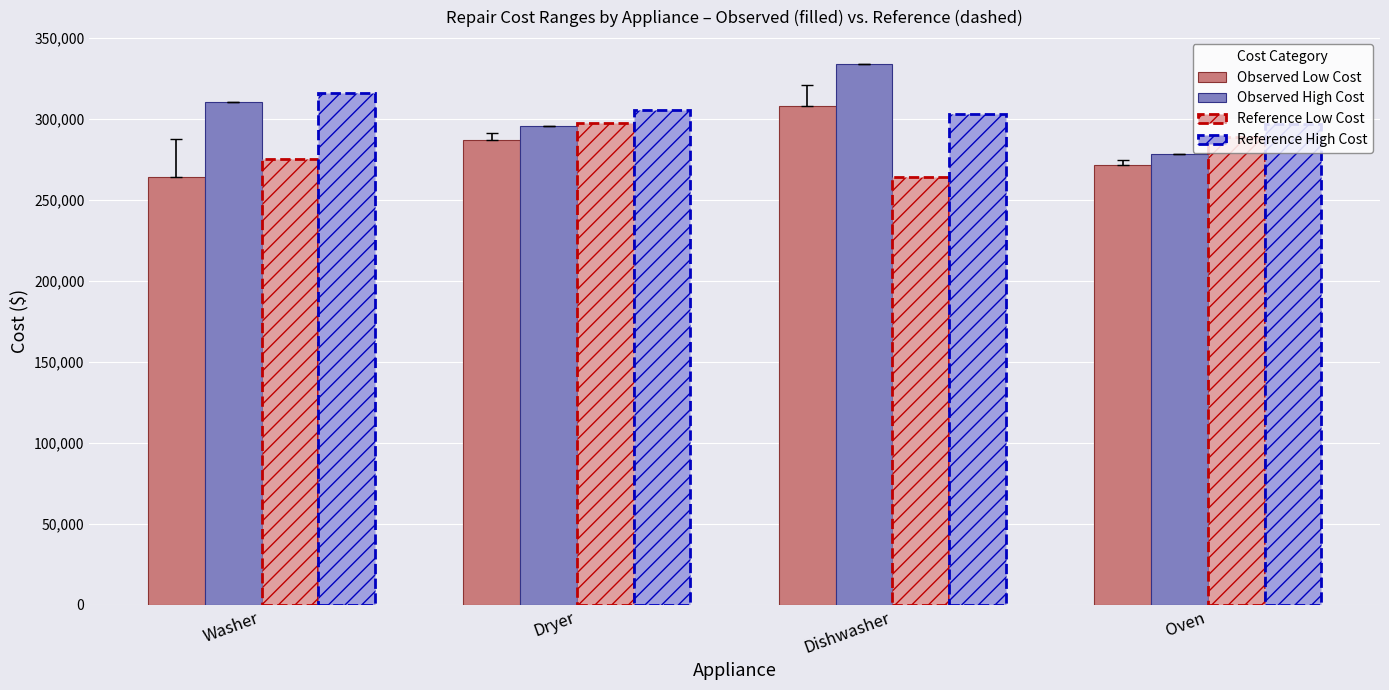

What is the difference between the highest and lowest values at Dishwasher?

69453